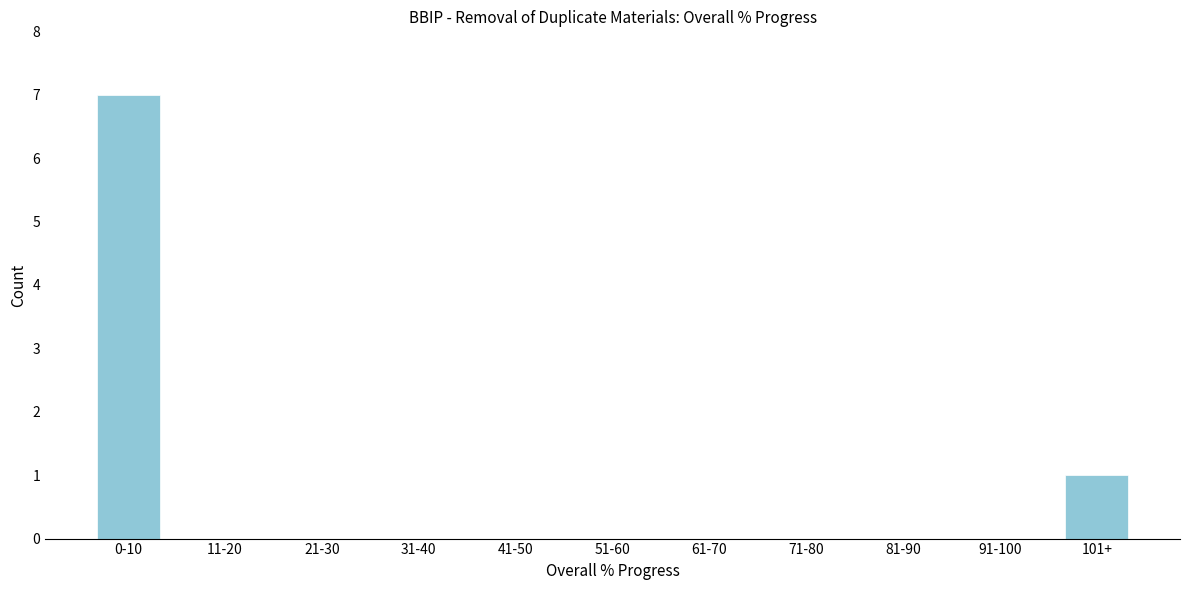

Reading left to right, what are all the values shown in this chart?

0-10=7	11-20=0	21-30=0	31-40=0	41-50=0	51-60=0	61-70=0	71-80=0	81-90=0	91-100=0	101+=1